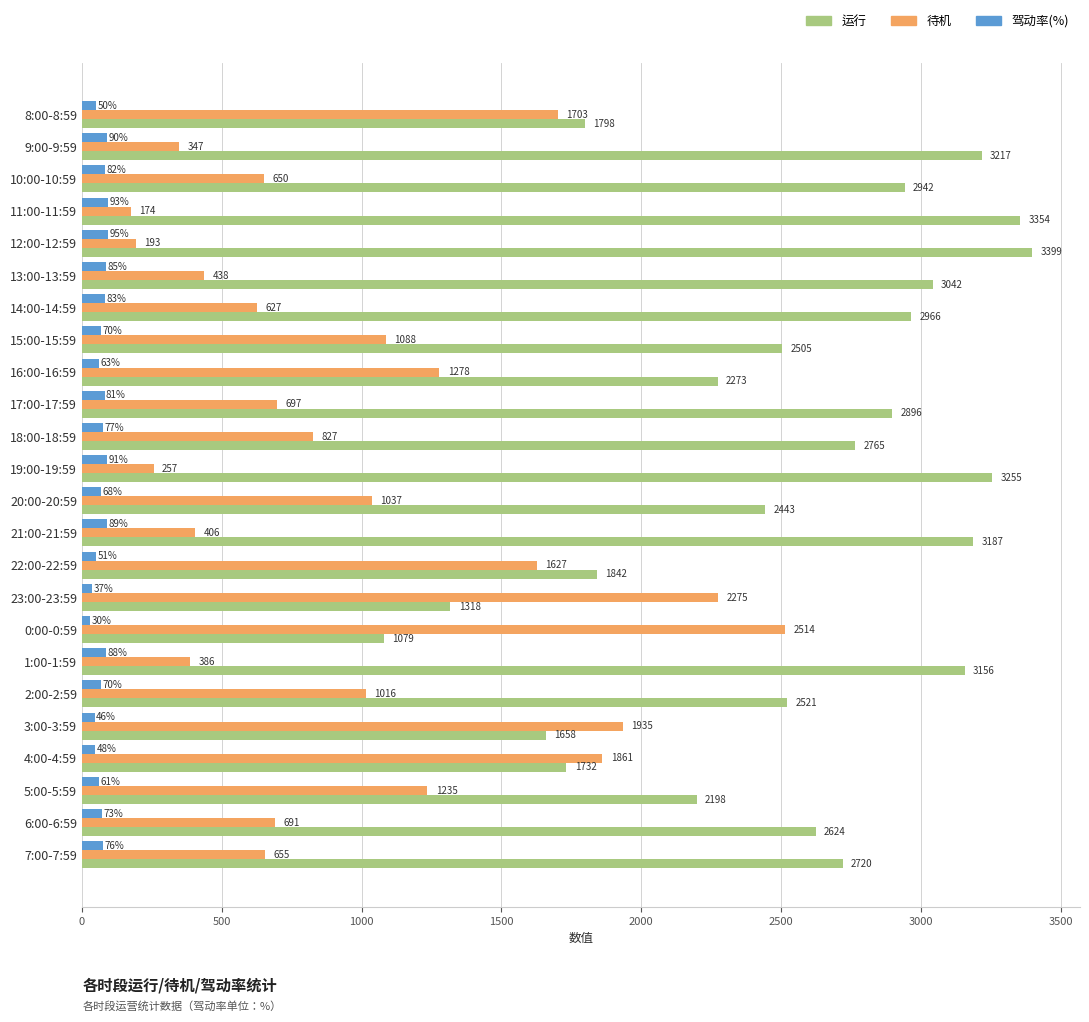

What is the total value across all series at 9:00-9:59?

3654